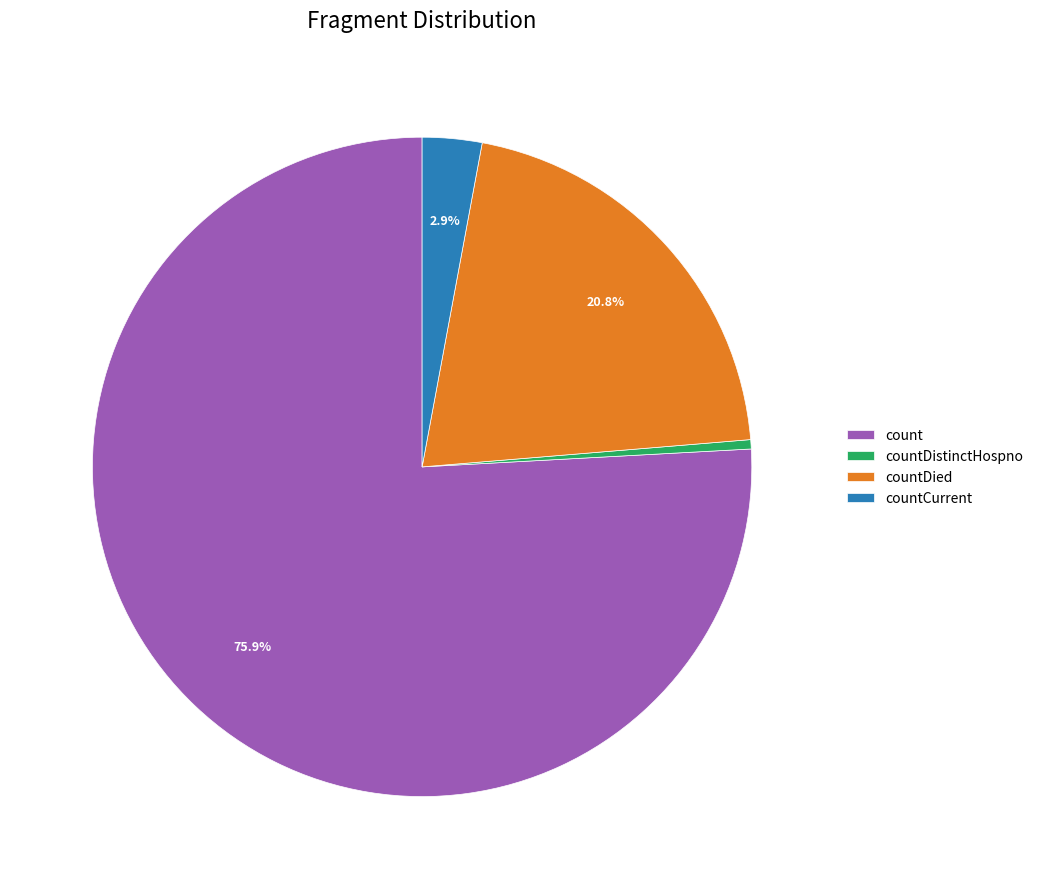

Does any single category account for the majority?

Yes